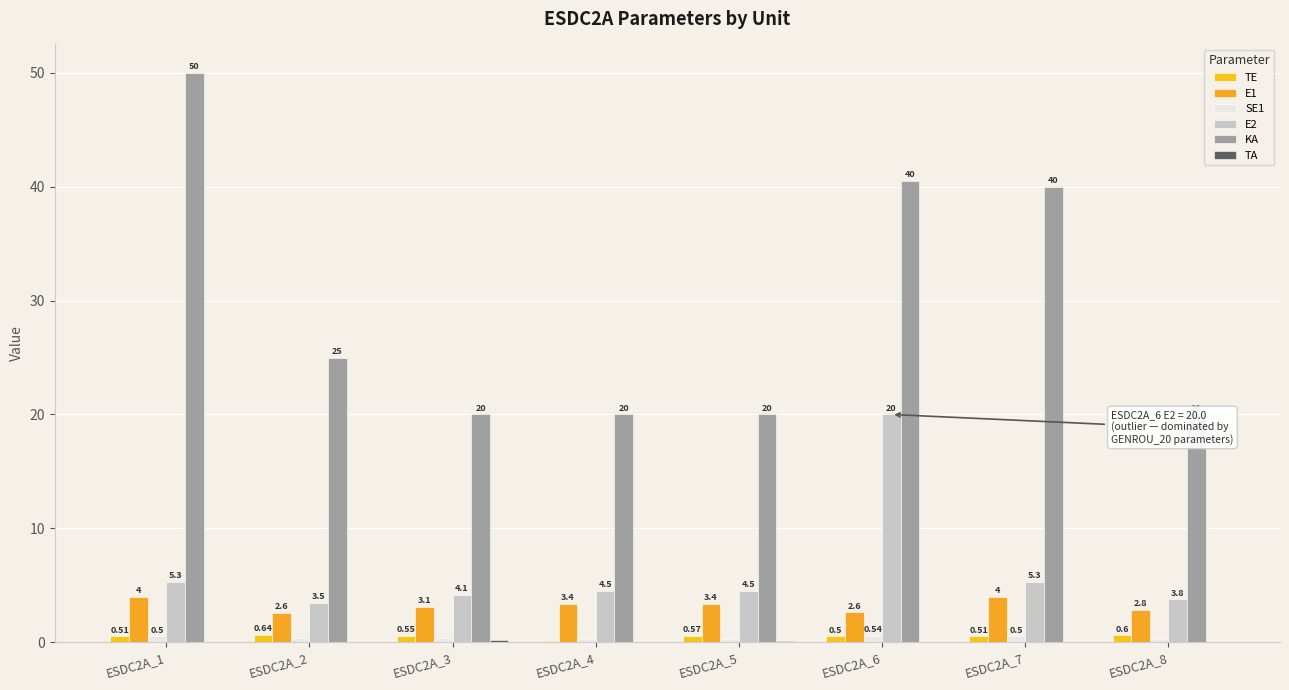

Is the value of E1 at ESDC2A_8 greater than the value of SE1 at ESDC2A_7?

Yes